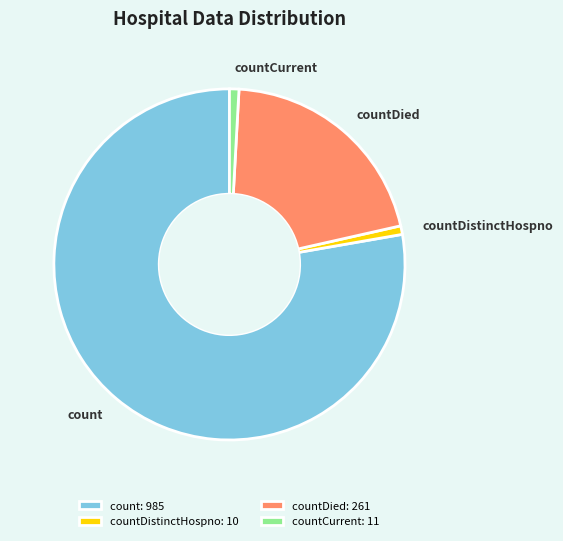

Is it true that countCurrent: 11 is 11% of the pie?

False